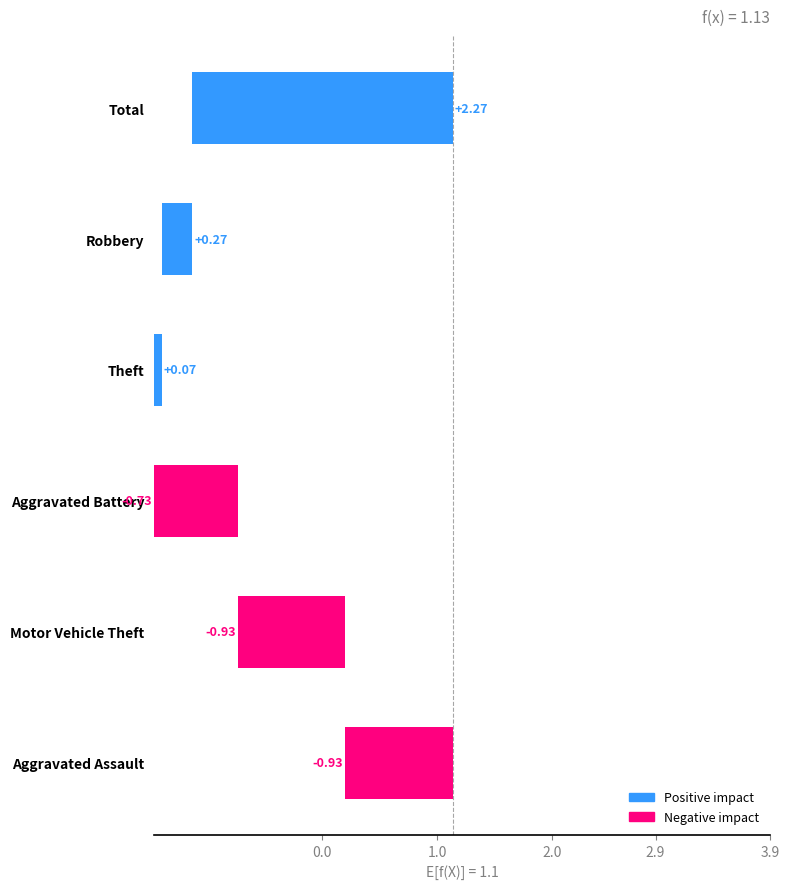

How many data points in 2016 are above 1?

2